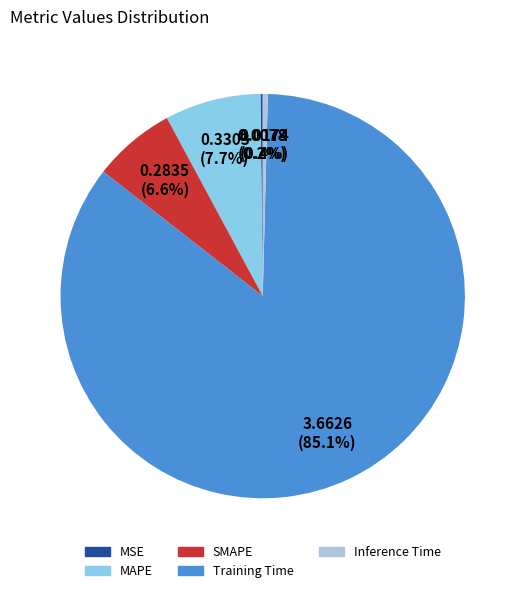

Which slice is the largest?

Training Time